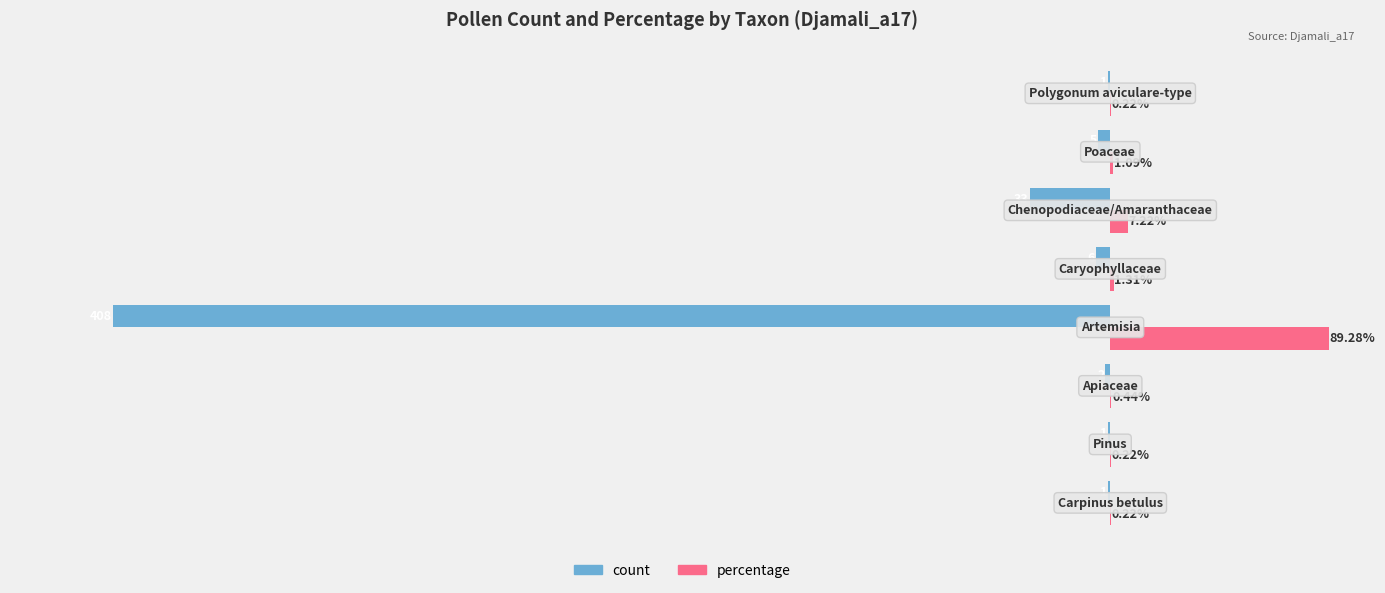

Which series has the largest total across all categories?

percentage